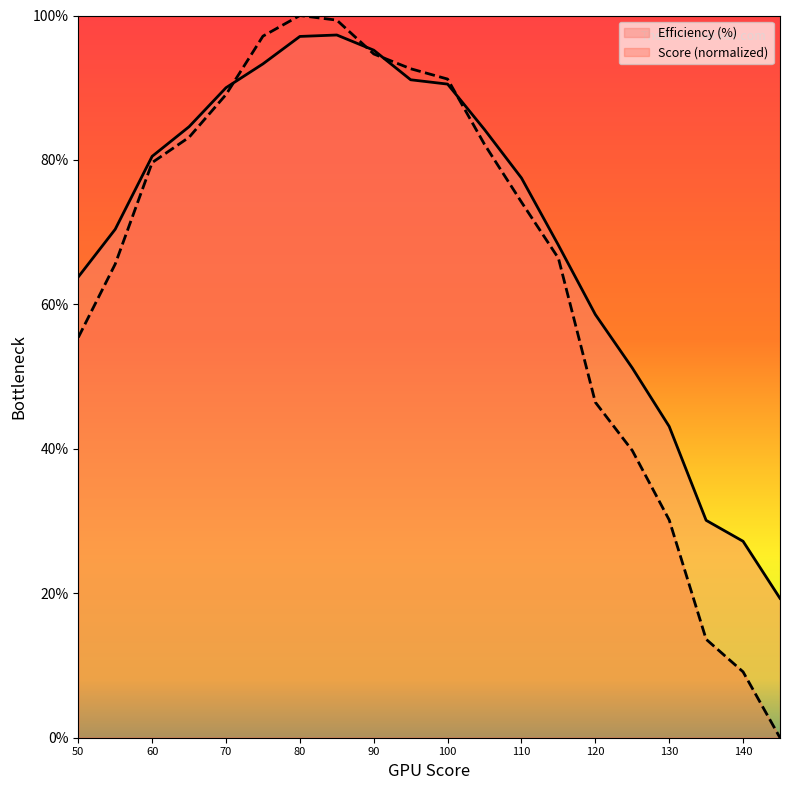

At which category is the sum across all series the highest?

80